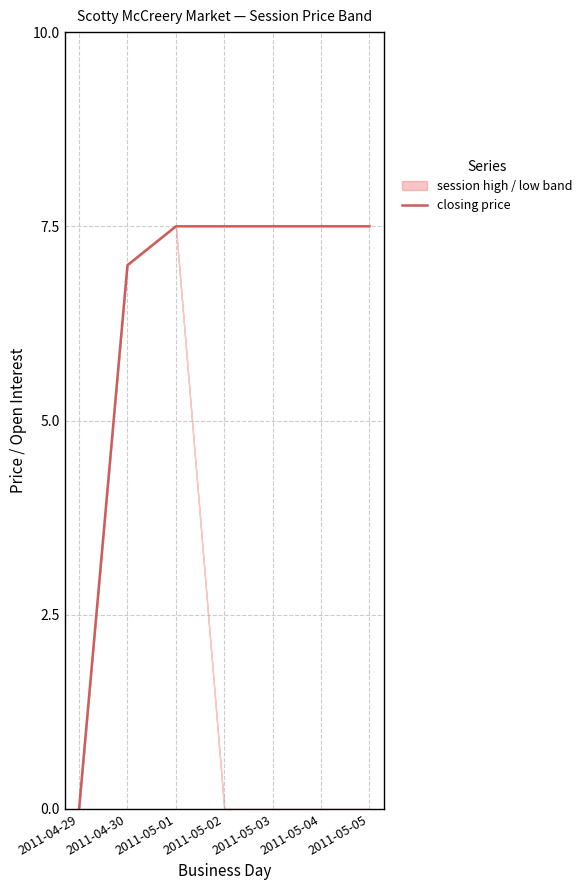

Between 2011-05-01 and 2011-05-03, which is larger?

2011-05-01